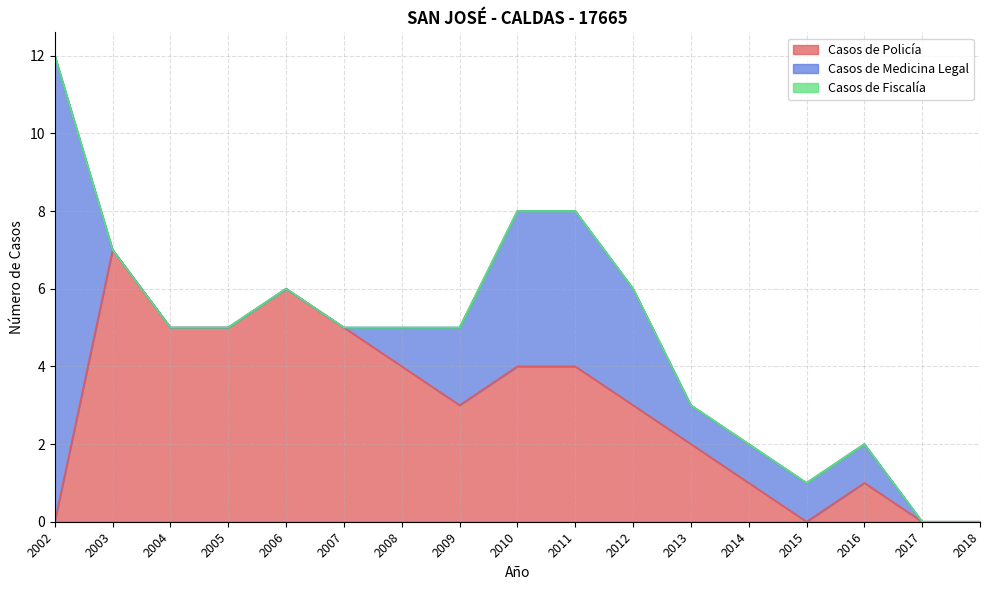

True or false: Casos de Fiscalía and Casos de Medicina Legal intersect in this chart.

False